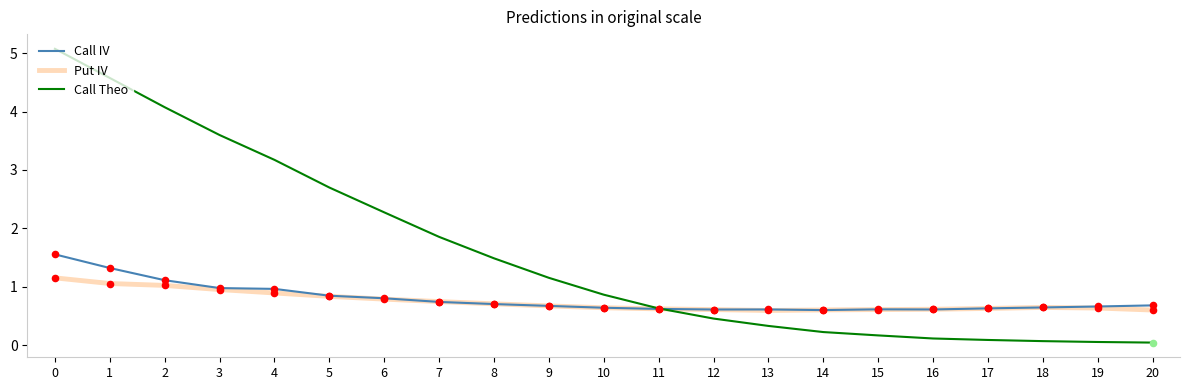

What is the difference between the highest and lowest values at 15?

0.4